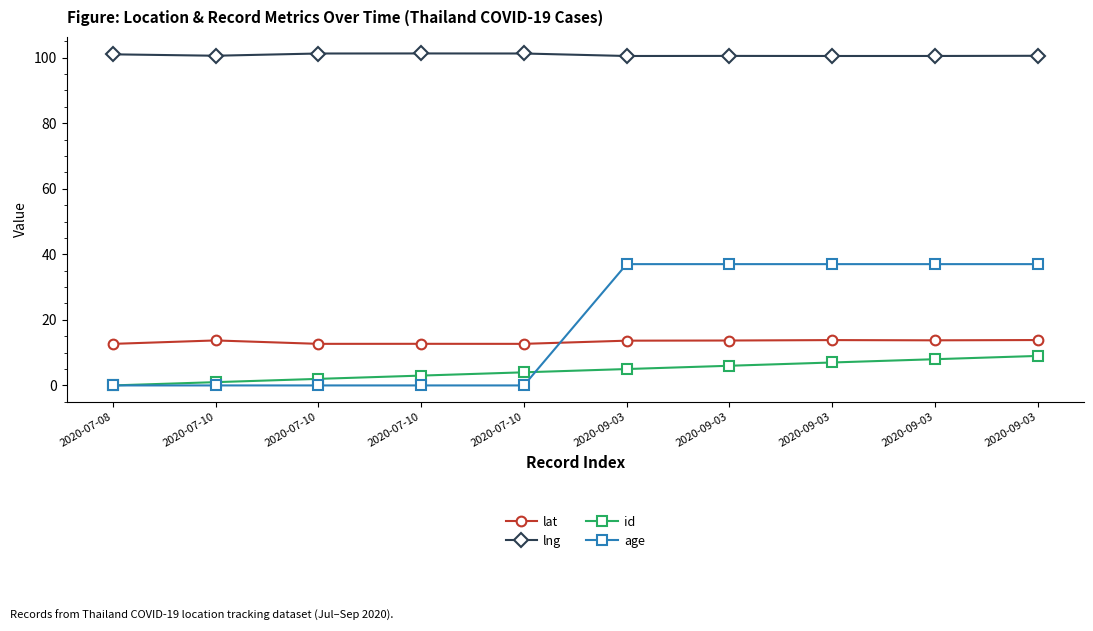

How many lines are shown in the chart?

4